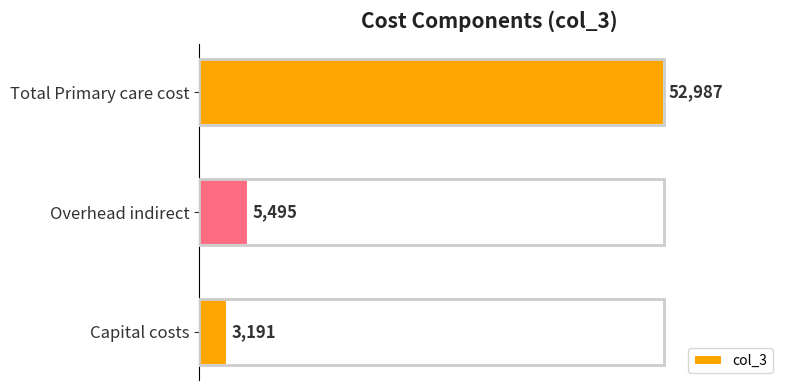

List the labels in order of value, smallest first.

Capital costs, Overhead indirect, Total Primary care cost